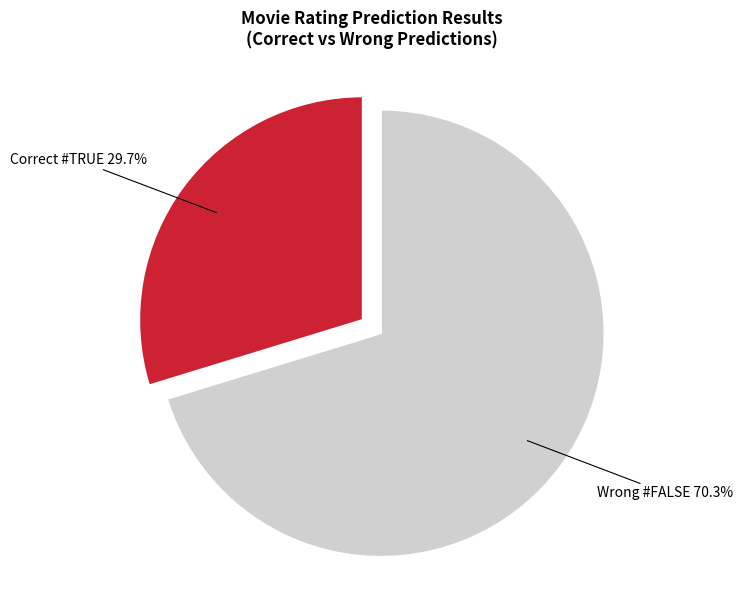

Does any single category account for the majority?

Yes